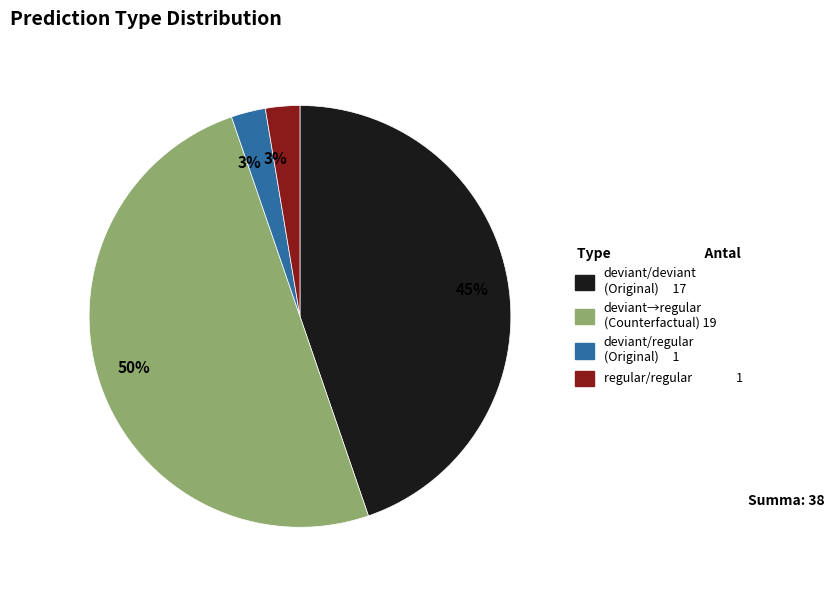

To the nearest percent, what is the average slice percentage?

25%